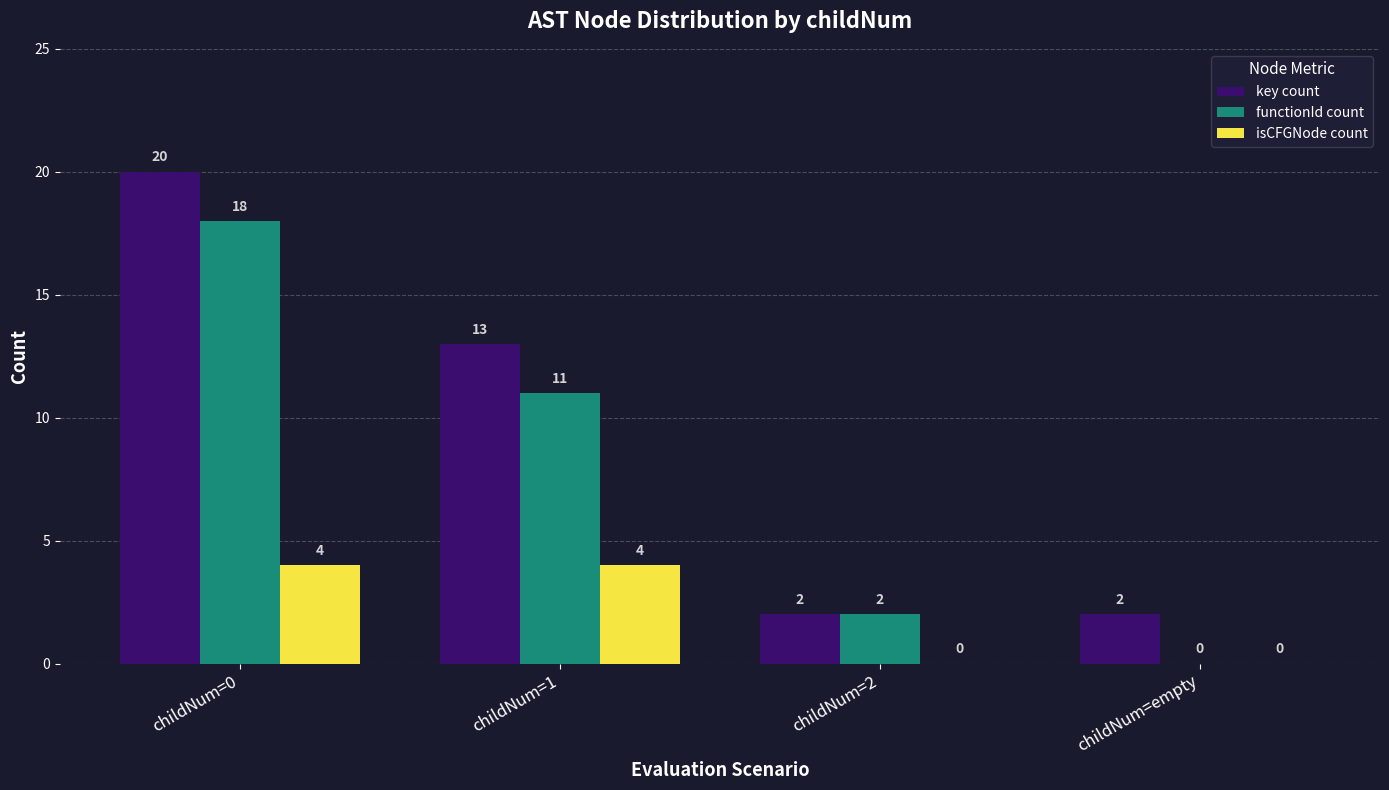

Is it true that functionId count equals 28 at childNum=0?

False